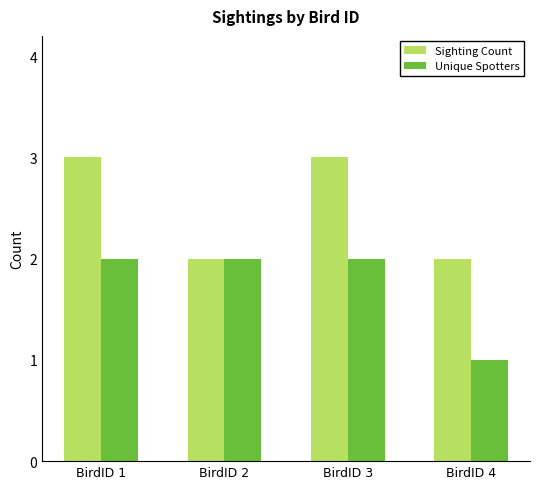

What are all the series names shown in the legend?

Sighting Count, Unique Spotters